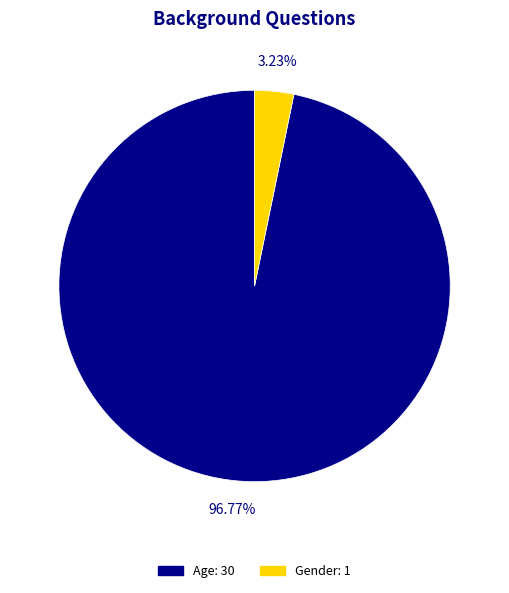

Which slice is the smallest?

Gender